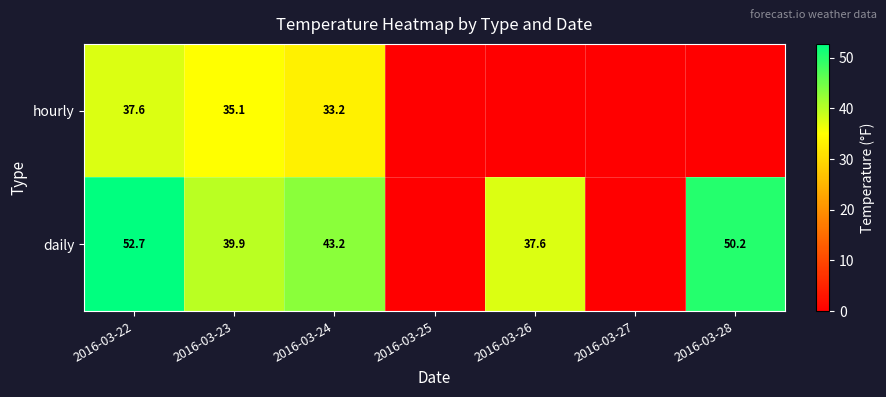

What is the spread (max minus min) of values at 2016-03-22?

15.1